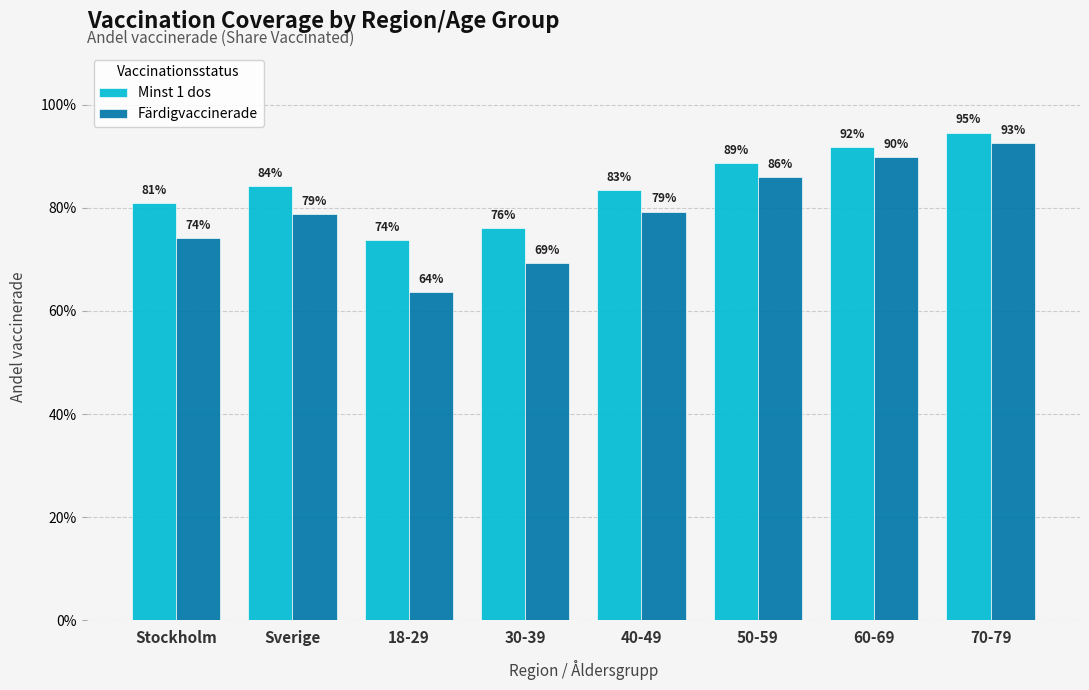

Are the bars horizontal?

No